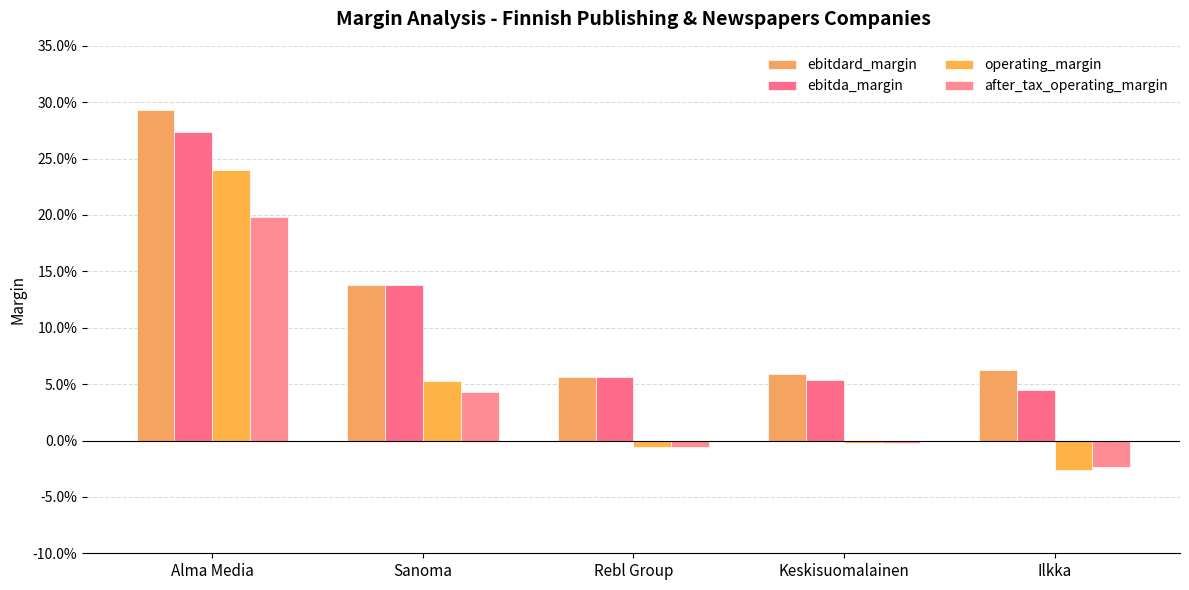

Reading left to right, what are all the values shown in this chart?

ebitdard_margin: 0.3	0.1	0.1	0.1	0.1
ebitda_margin: 0.3	0.1	0.1	0.1	0.0
operating_margin: 0.2	0.1	-0.0	-0.0	-0.0
after_tax_operating_margin: 0.2	0.0	-0.0	-0.0	-0.0